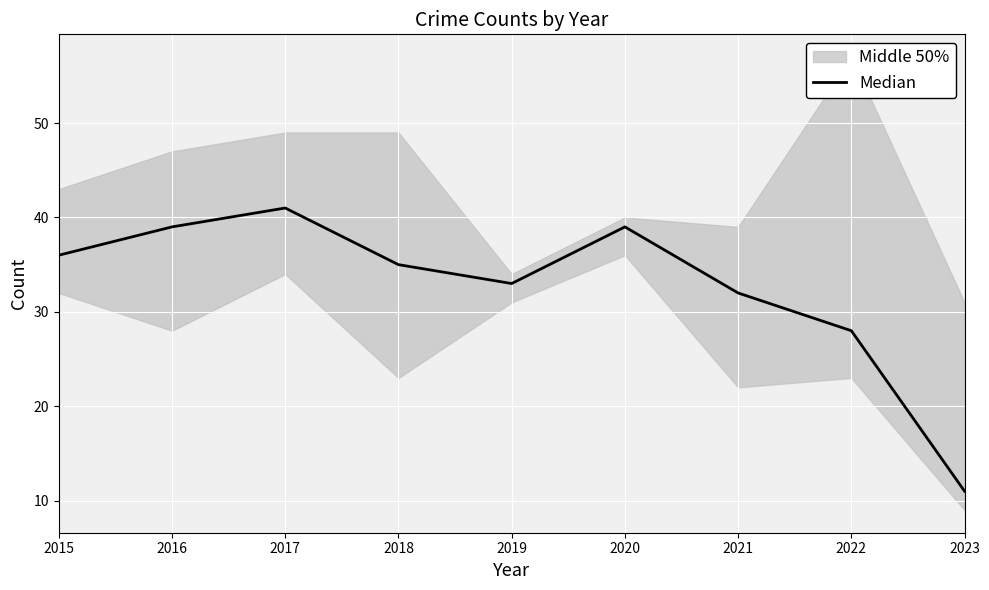

The chart shows a value of 41 at 2017. True or false?

True